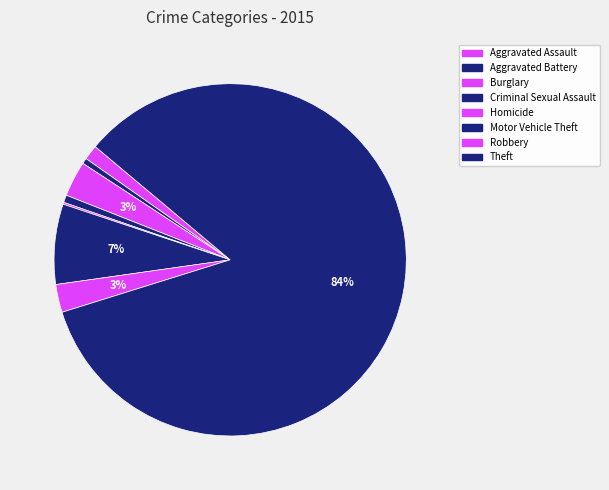

What percentage do Burglary and Theft together represent?

87.3%